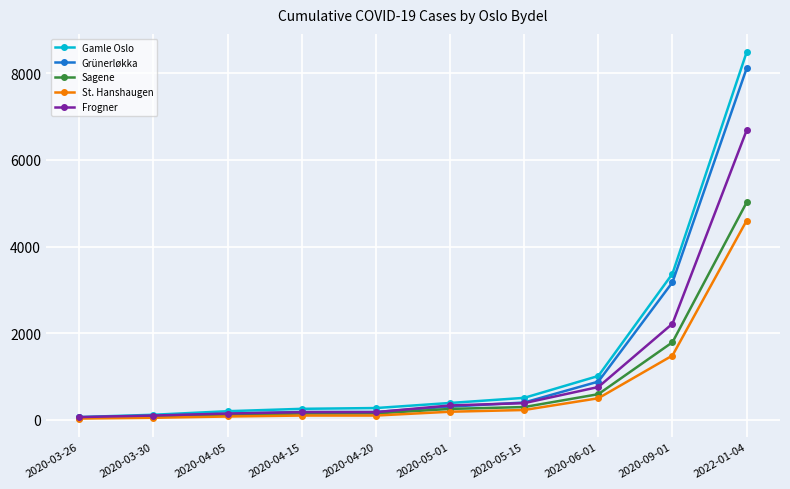

Which series has the largest range (max minus min)?

Gamle Oslo